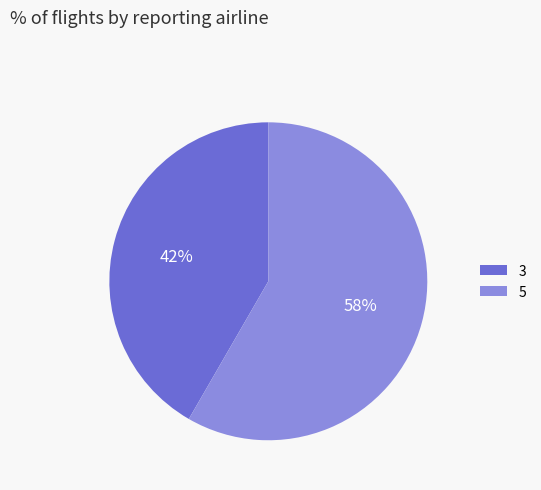

Is there any slice that represents more than half of the pie?

Yes